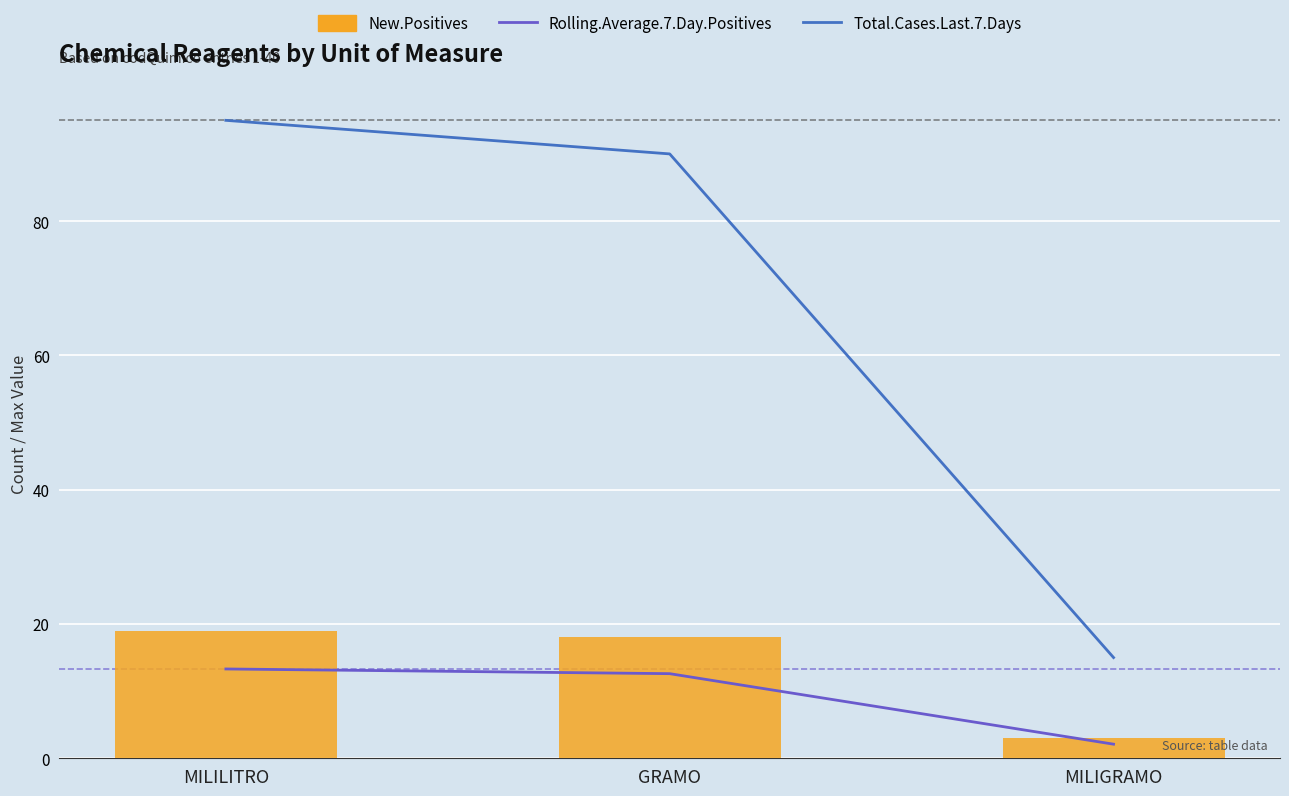

True or false: Rolling.Average.7.Day.Positives has a value of 12.6 at GRAMO.

True